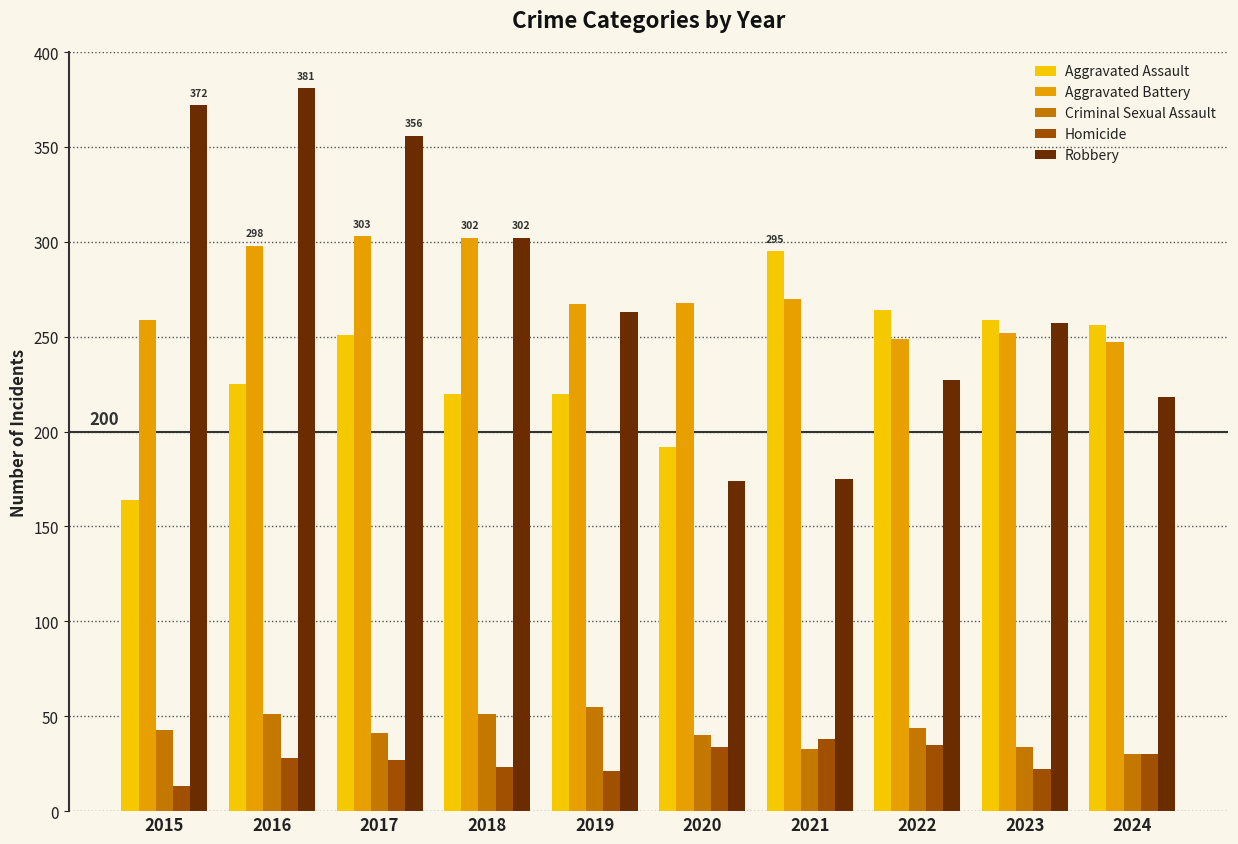

The value of Criminal Sexual Assault at 2019 is 55. True or false?

True